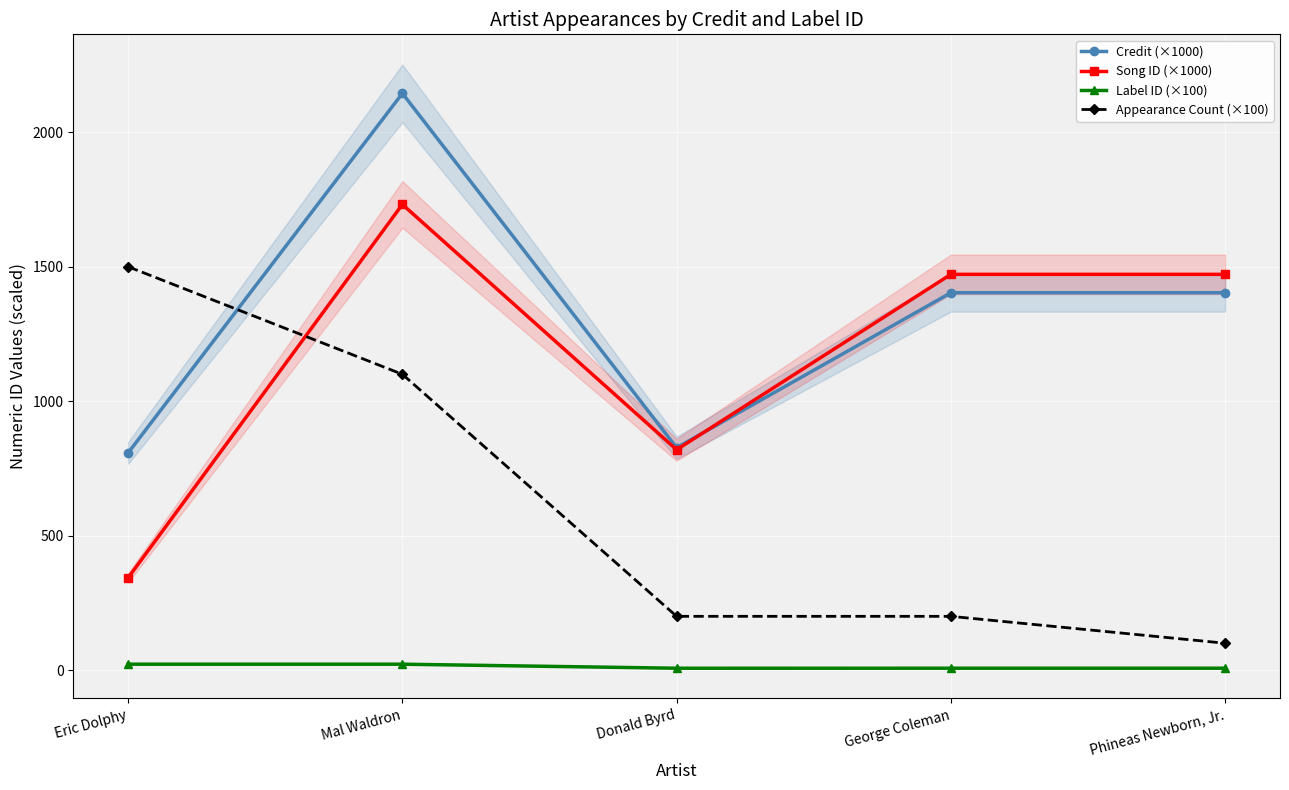

What is the minimum value for Credit (×1000)?

807.7